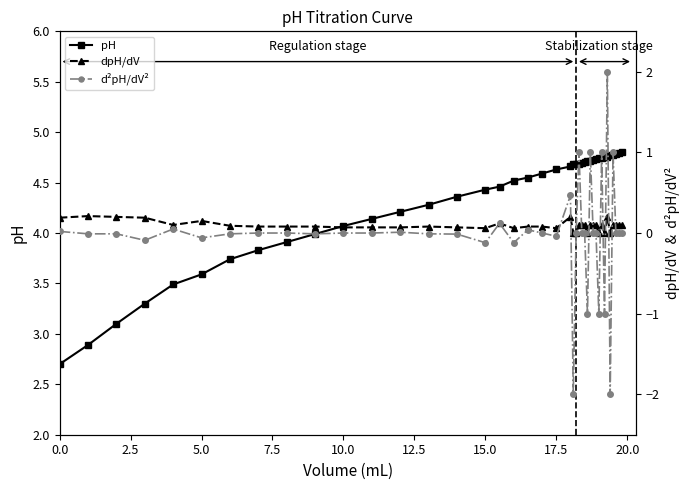

What is the maximum value shown in the chart?

4.8